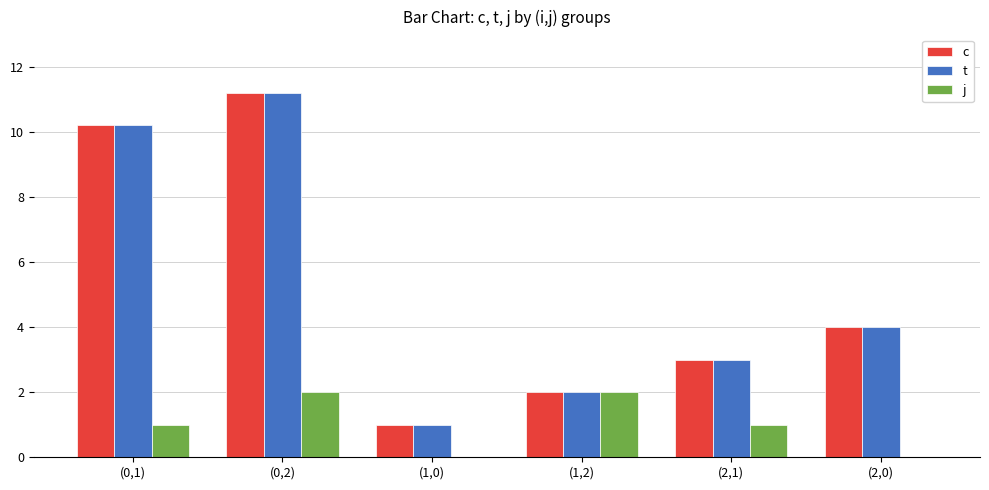

At which label does c first exceed 4?

(0,1)